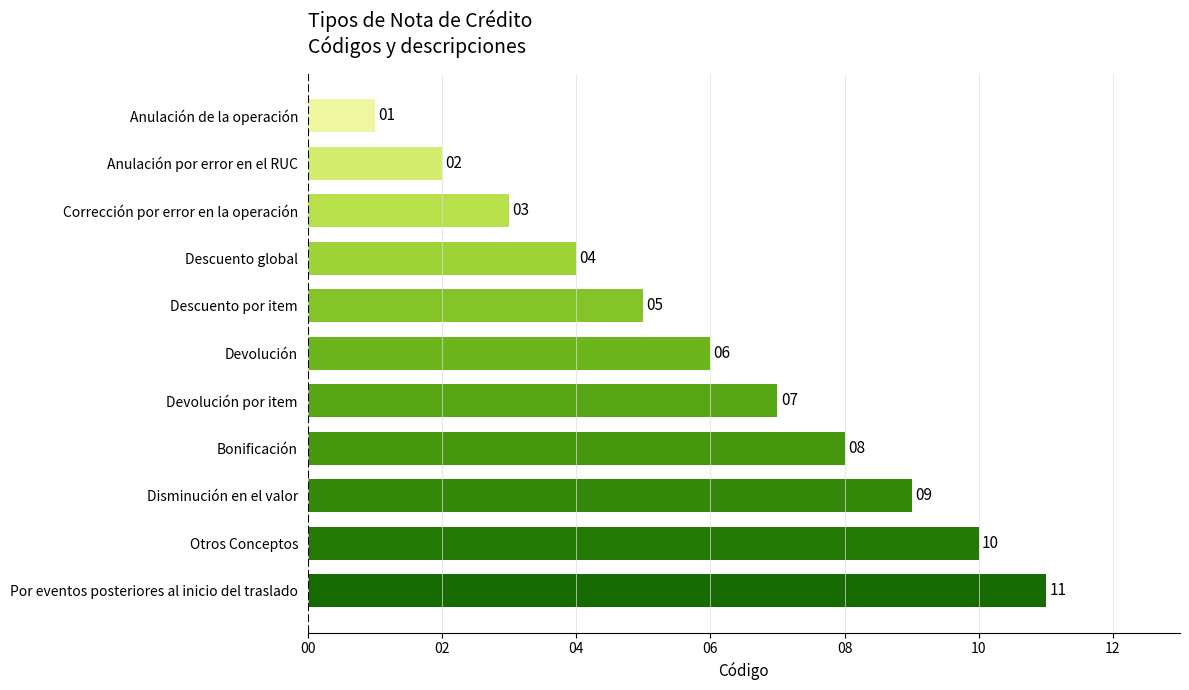

Does the chart contain any negative values?

No